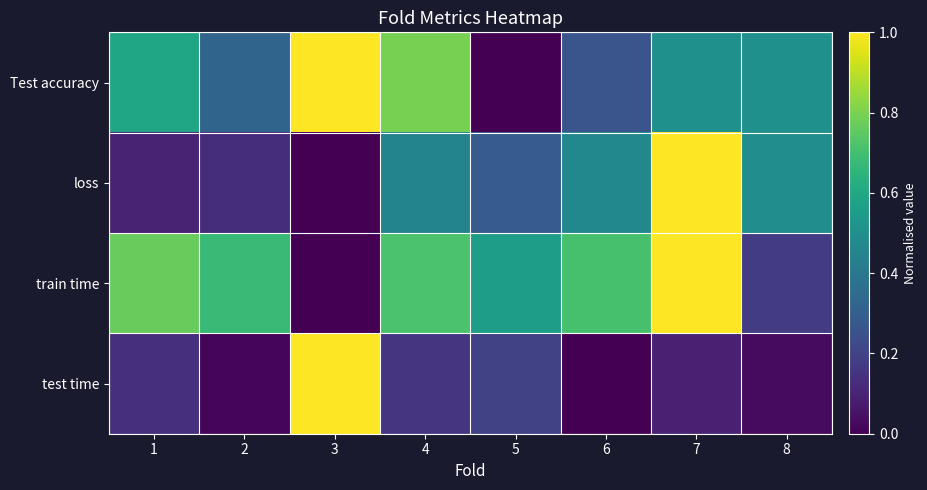

What is the difference between the highest and lowest values at 2?

0.7